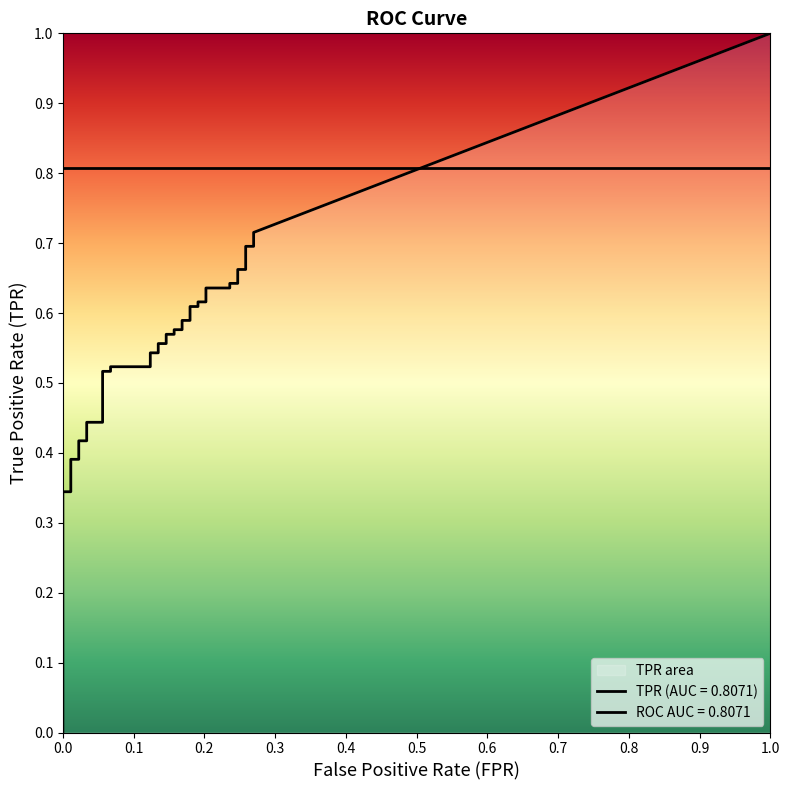

What is the sum of all fpr values?

5.0